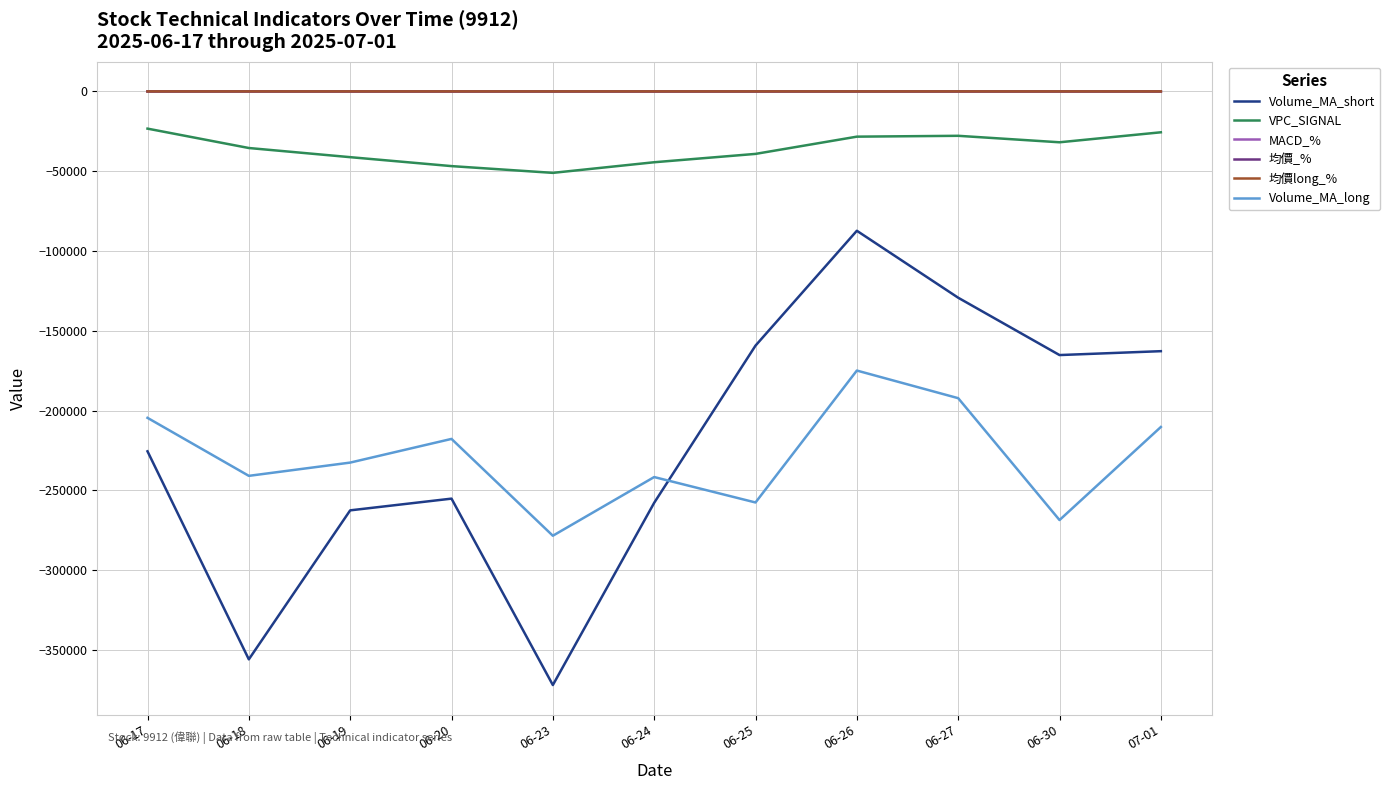

Which series has the widest spread of values?

Volume_MA_short